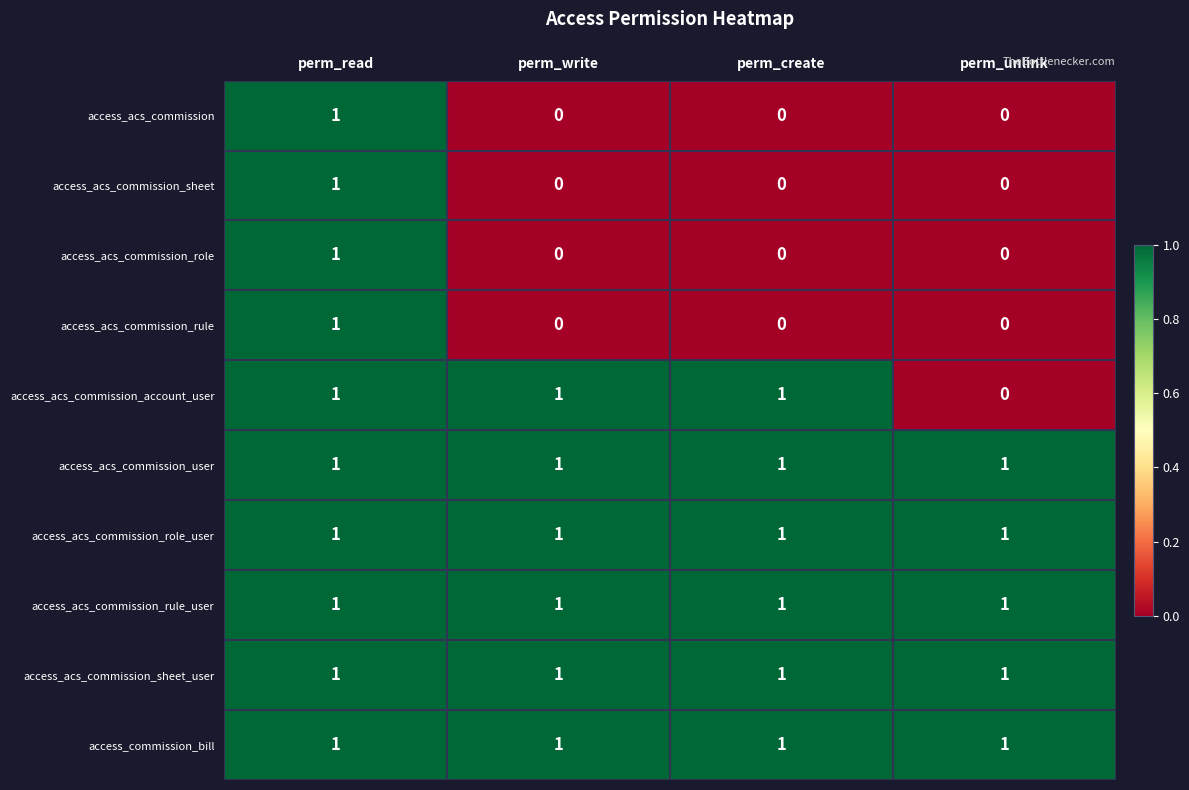

True or false: access_acs_commission_sheet_user has a value of 1 at perm_unlink.

True